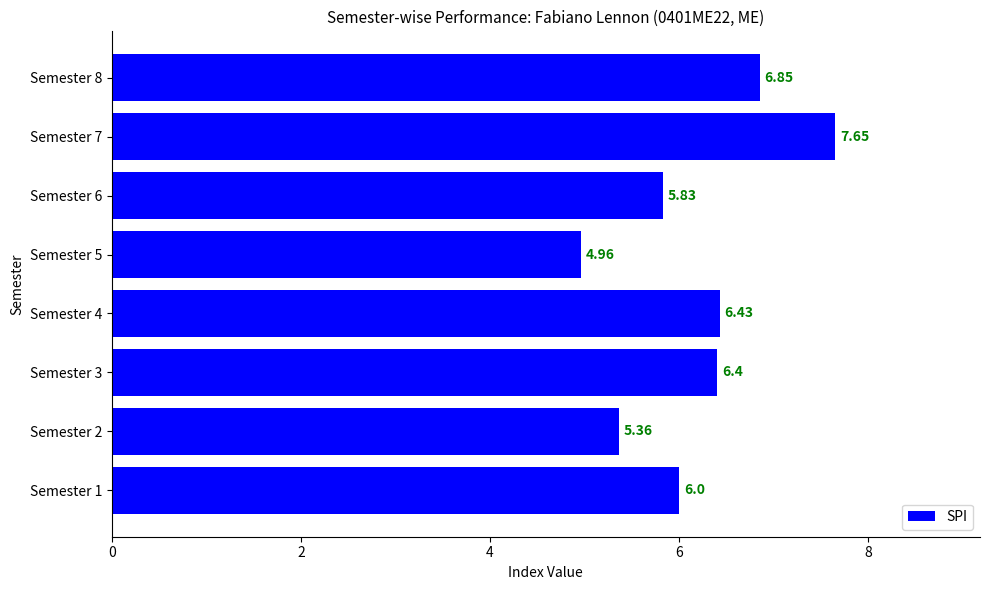

Which has a higher value, Semester 7 or Semester 4?

Semester 7